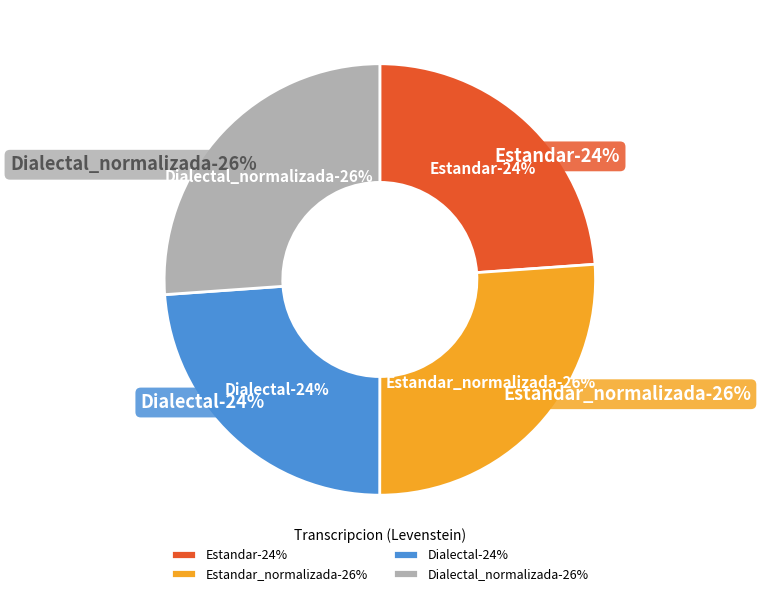

Is there a majority slice in this chart?

No